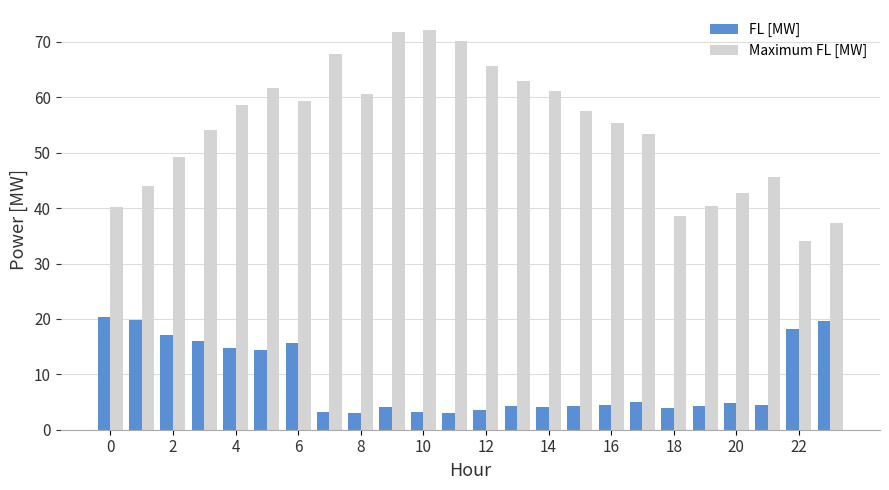

Which series has the widest spread of values?

Maximum FL [MW]